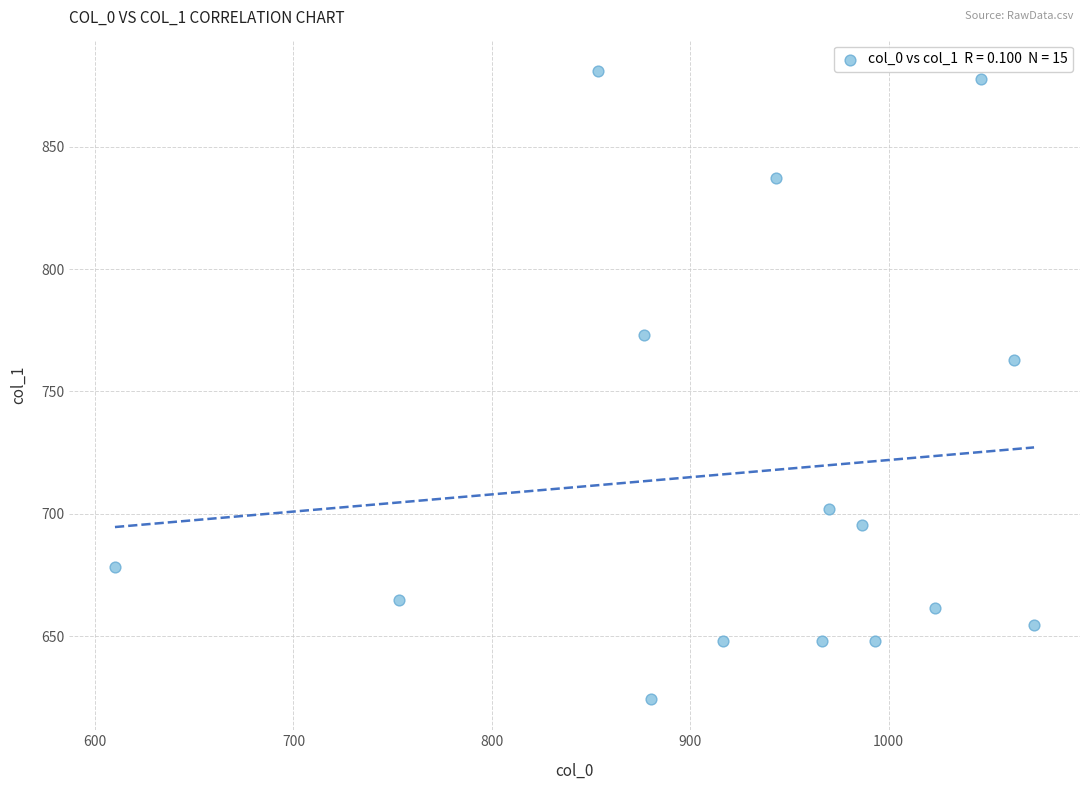

What Y value in the scatter plot is closest to 752?

762.8